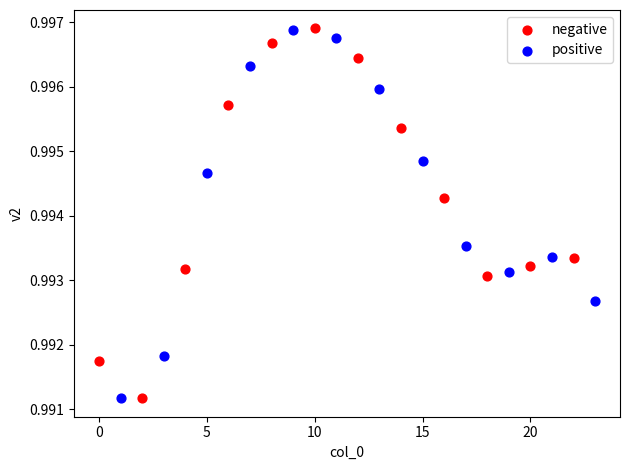

What are all the series names shown in the legend?

negative, positive